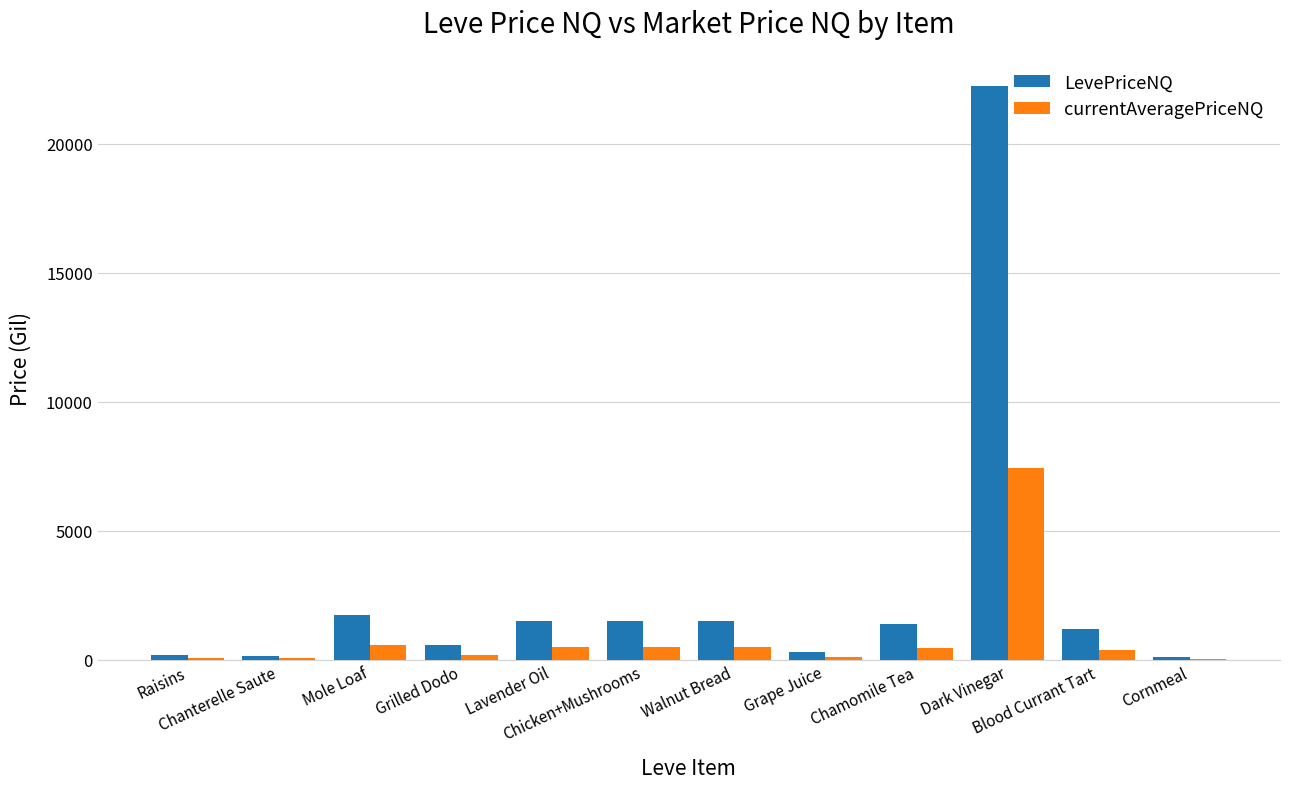

How many groups of bars are there?

12